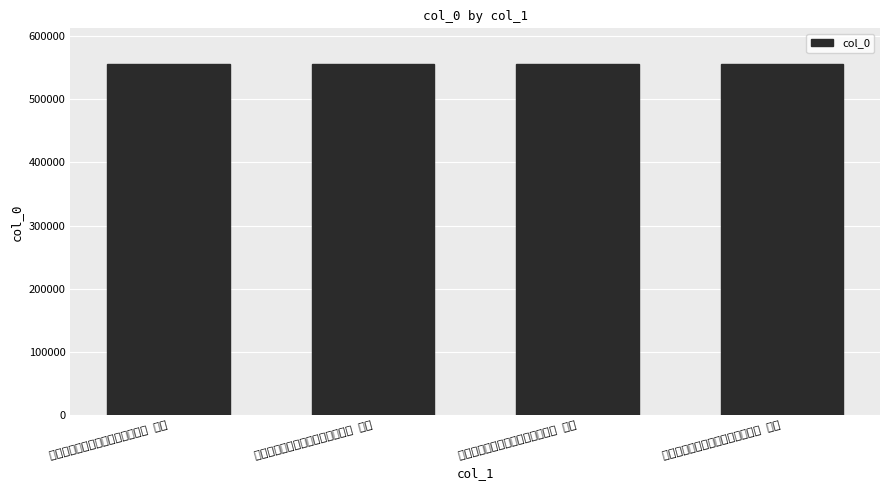

List the labels in order of value, largest first.

庚子岁海印寺再举同年会纪事四首 其四, 庚子岁海印寺再举同年会纪事四首 其三, 庚子岁海印寺再举同年会纪事四首 其二, 庚子岁海印寺再举同年会纪事四首 其一